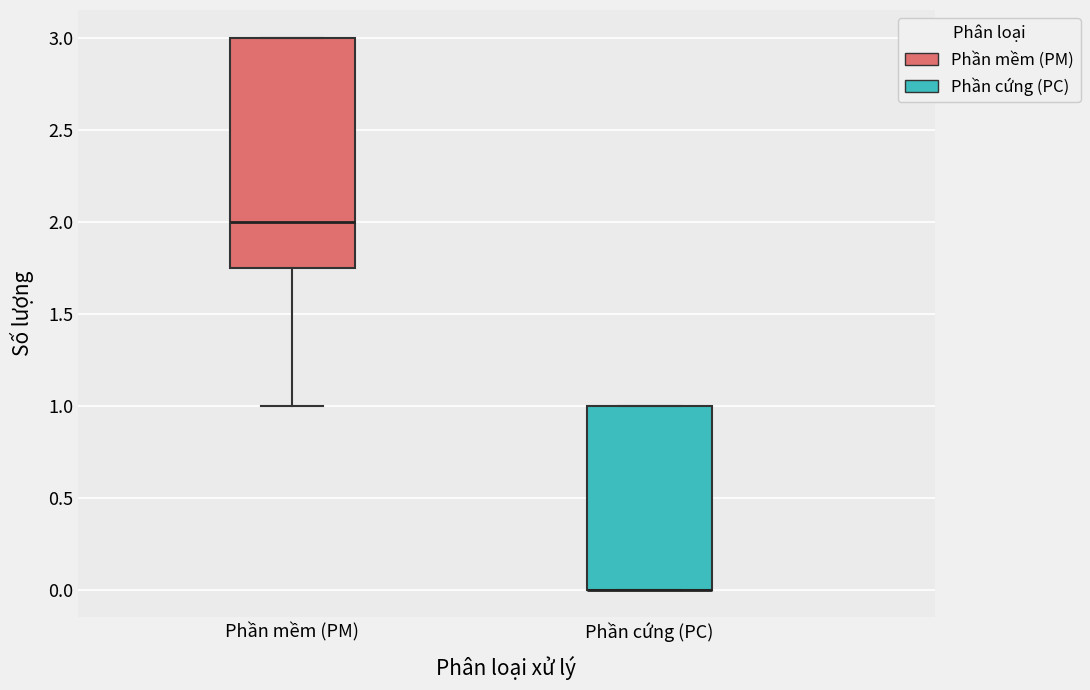

Reading left to right, transcribe this box plot: for each box, give where its median line is, the range the box spans, and where its two whiskers end, as read against the y-axis. The values are not printed on the chart, so give them approximately, as read against the axis.

Phần mềm (PM): median 2.00, box 1.75 to 3.00, whiskers 1.00 to 3.00
Phần cứng (PC): median 0.00 (drawn on the box's lower edge), box 0.00 to 1.00, whiskers 0.00 to 1.00